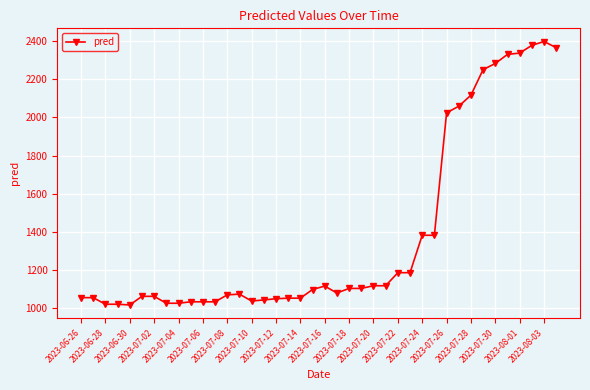

What is the difference between the second highest and minimum values?

1358.9